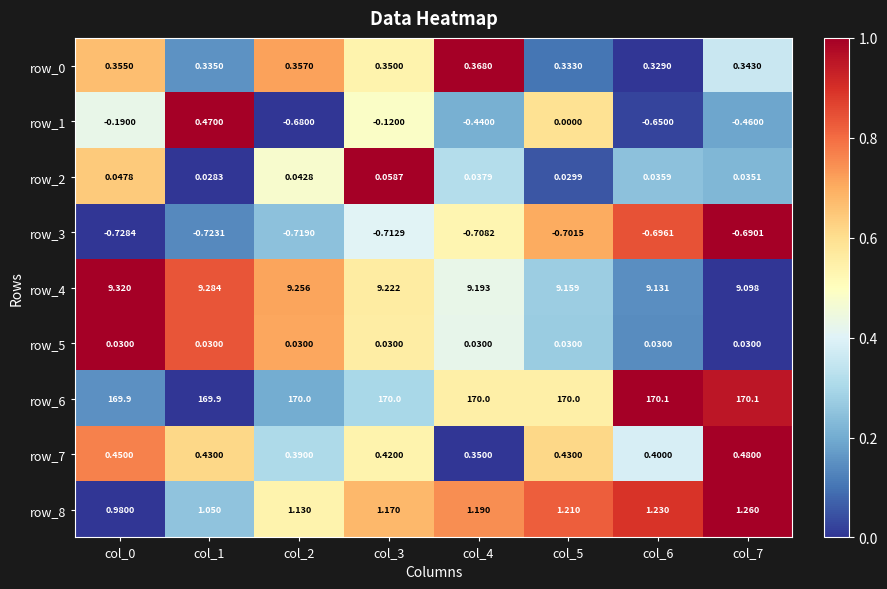

At which category is the sum across all series the highest?

col_1